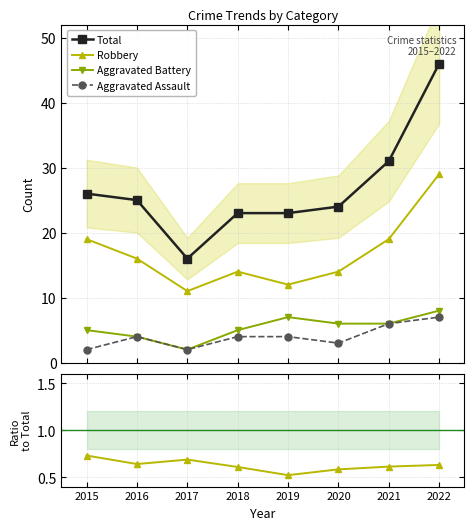

Where is the first local minimum for Aggravated Battery?

2017